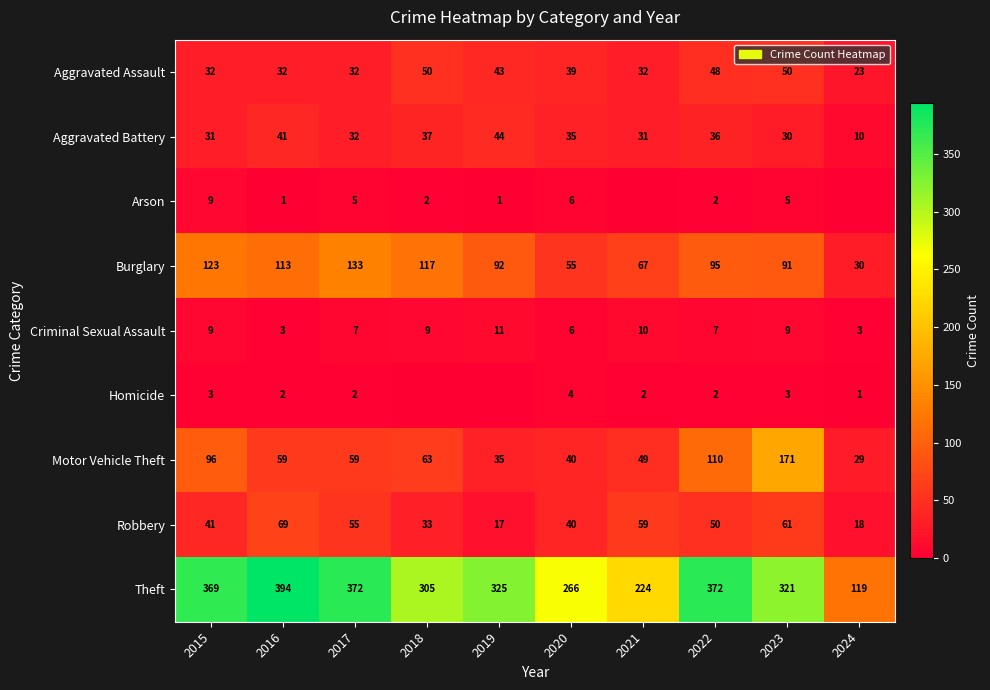

True or false: Robbery has a value of 55 at 2017.

True